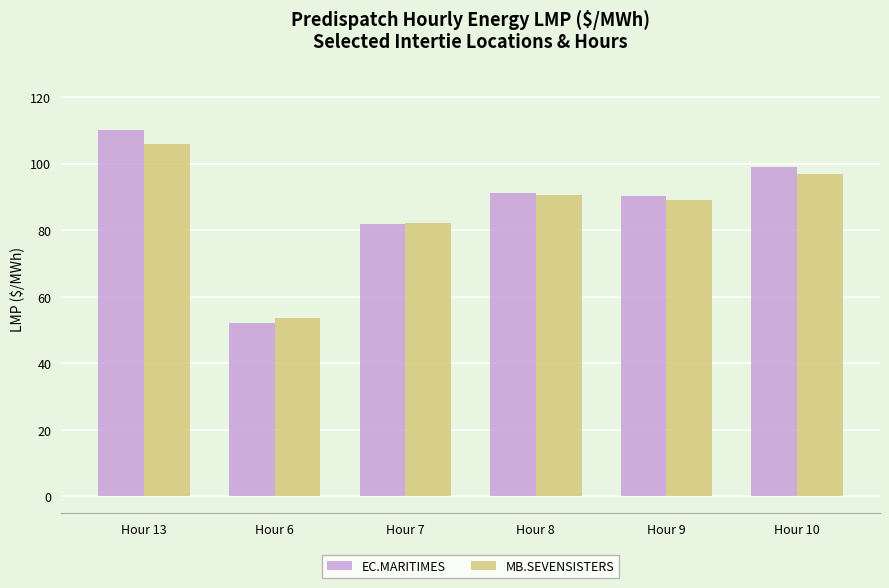

Which label corresponds to the smallest value in the chart?

Hour 6